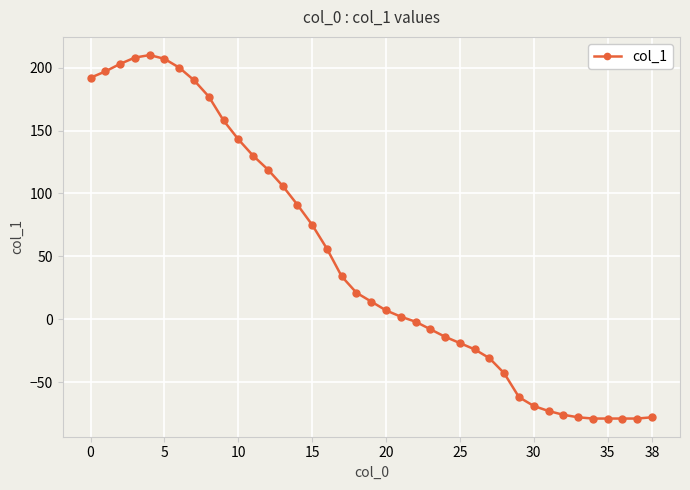

What is the value of the 31st point from the left?

-69